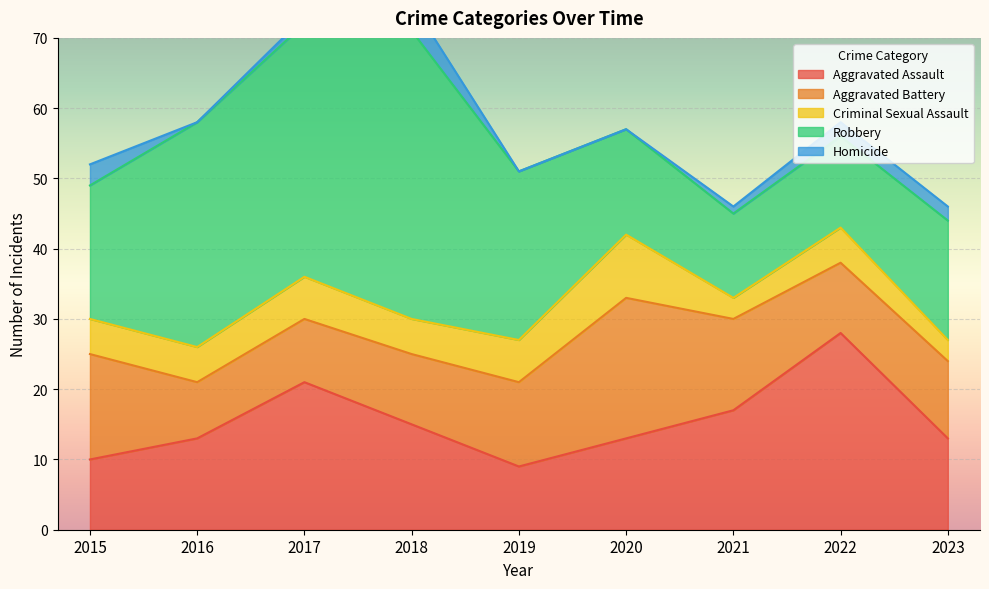

Is it true that Homicide equals 1 at 2021?

False